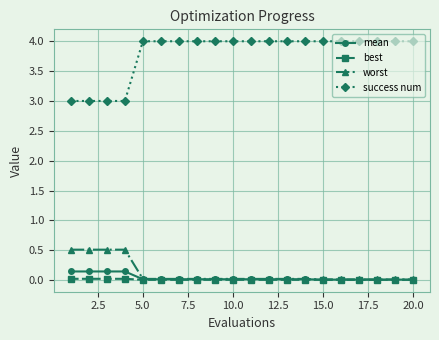

Which series has the largest range (max minus min)?

success num